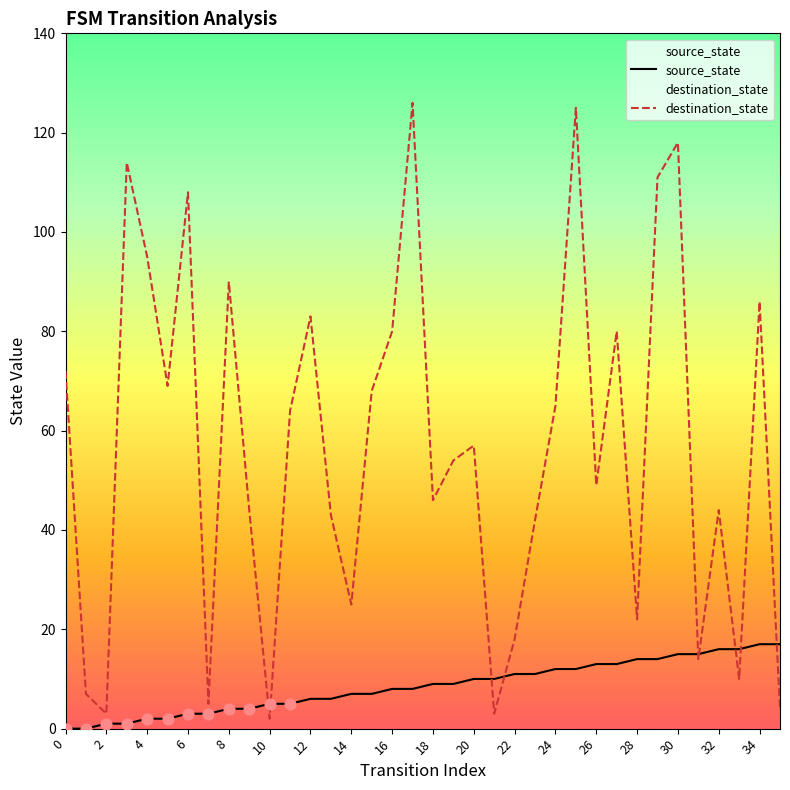

Is the value of source_state at 35 greater than the value of destination_state at 19?

No